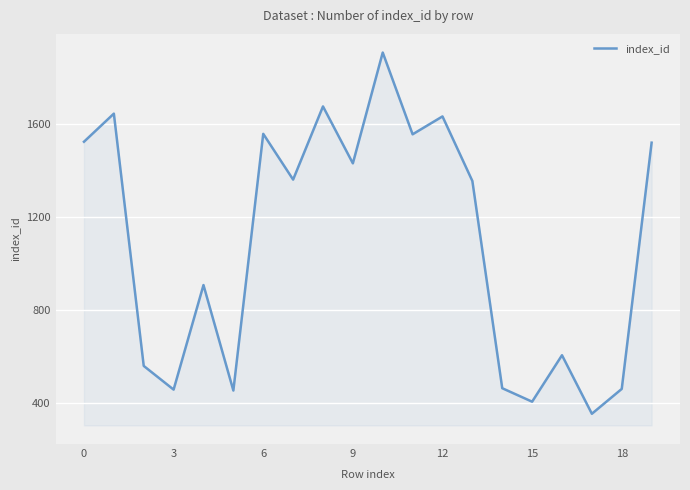

What is the maximum value shown in the chart?

1907